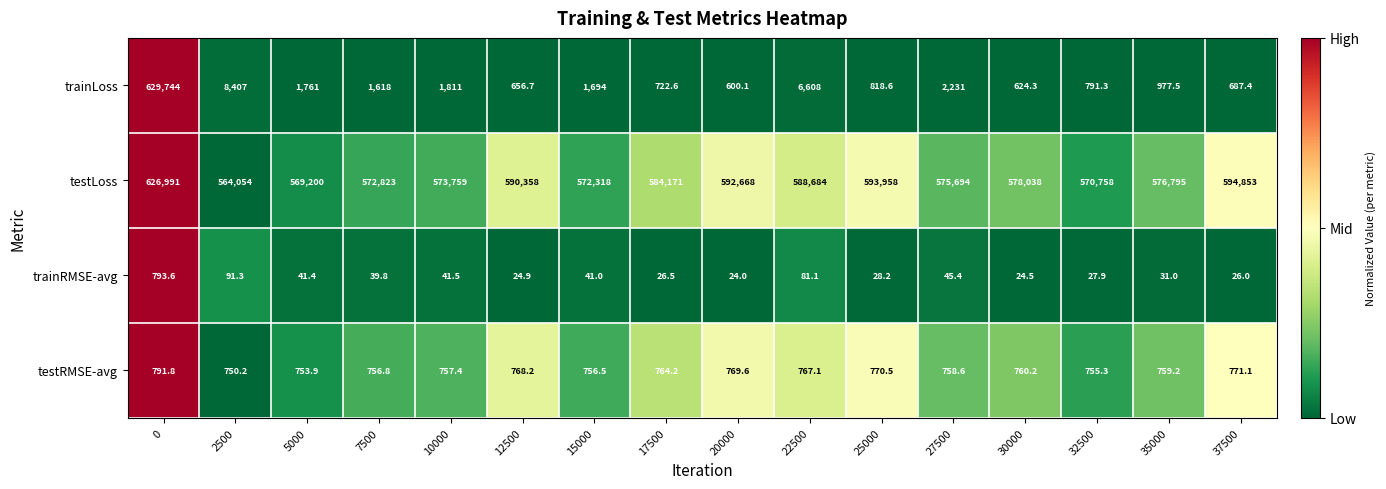

Which series has the largest total across all categories?

testLoss